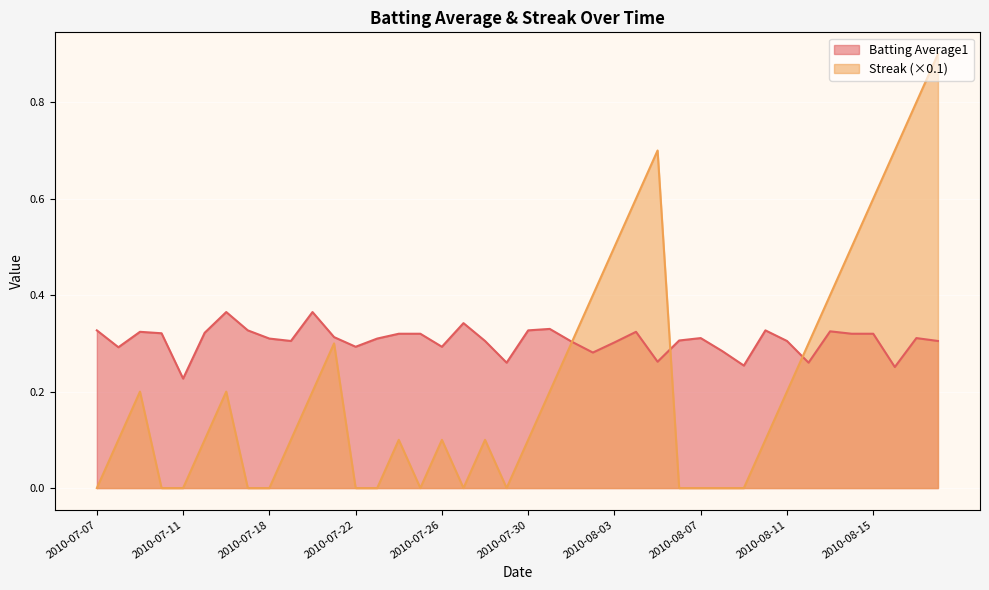

Does the chart display data point markers on the line(s)?

No